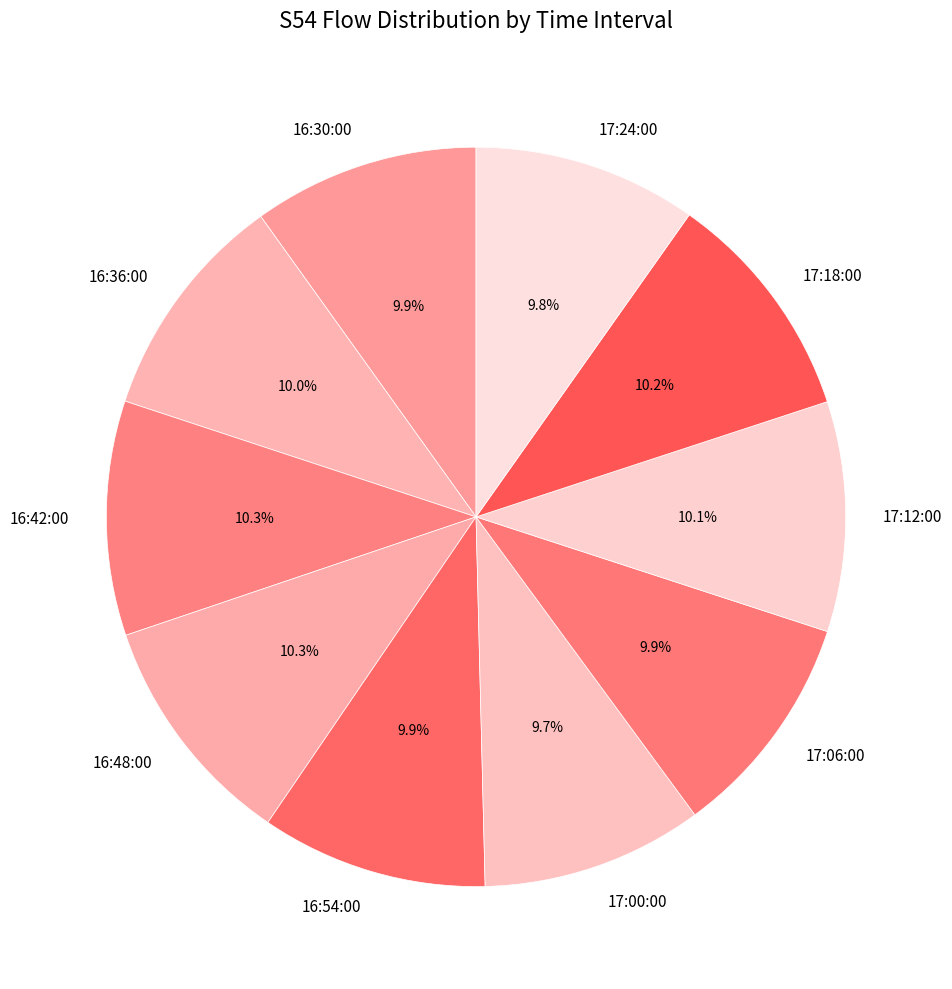

Does any single category account for the majority?

No